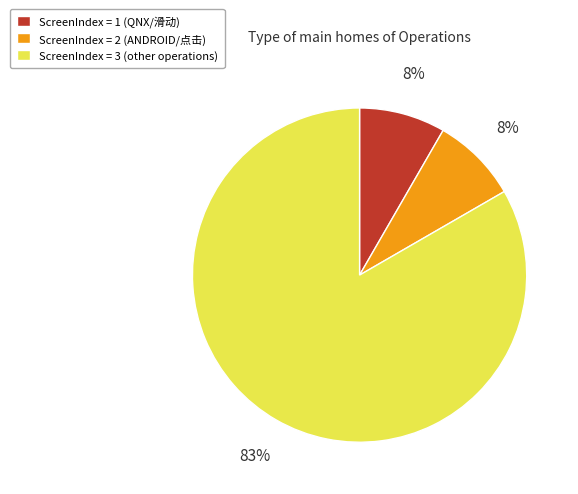

Which has a higher value, ScreenIndex = 1 (QNX/滑动) or ScreenIndex = 3 (other operations)?

ScreenIndex = 3 (other operations)